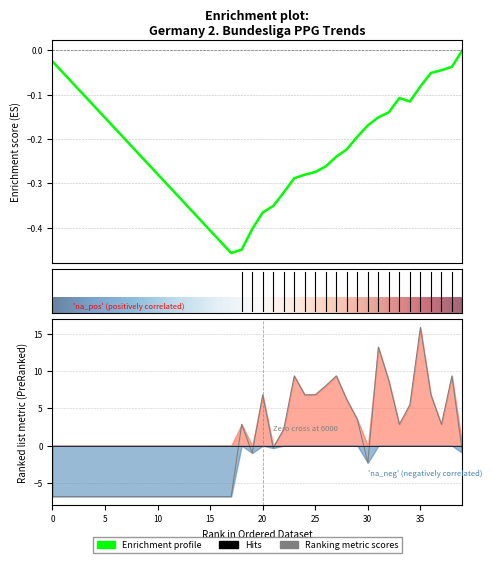

At which category does the chart reach its minimum across all series?

1